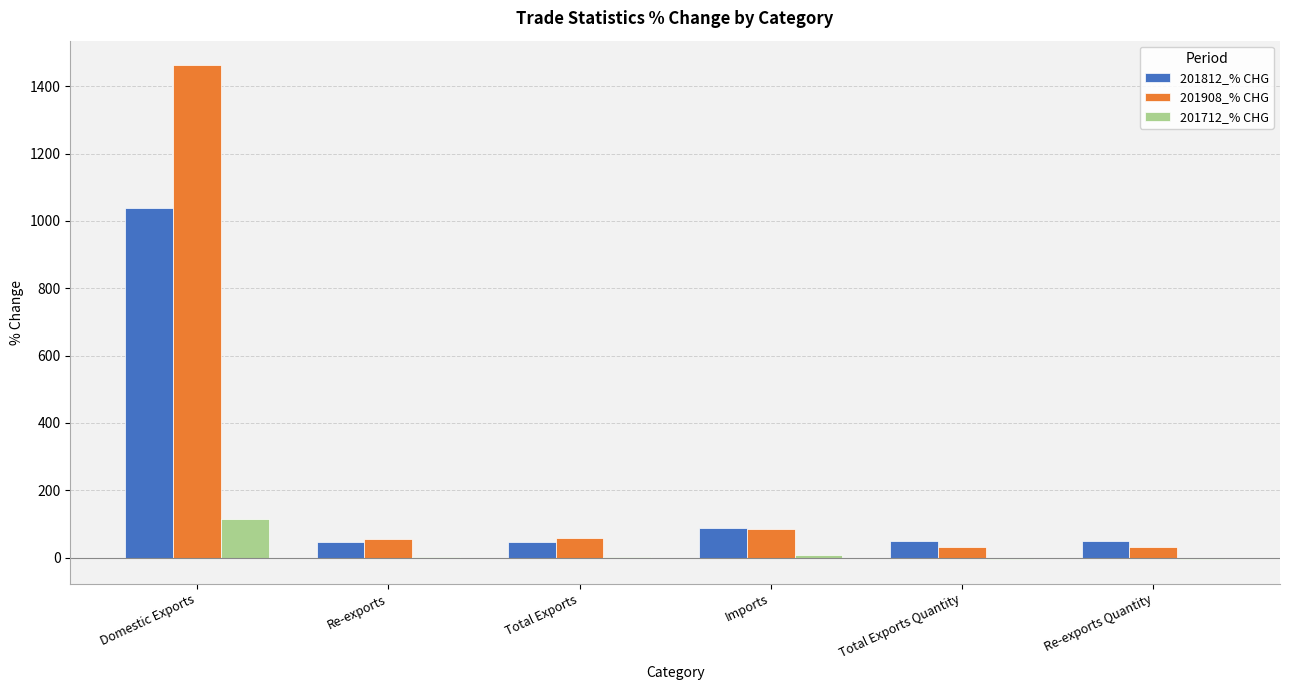

At which category is the sum across all series the highest?

Domestic Exports